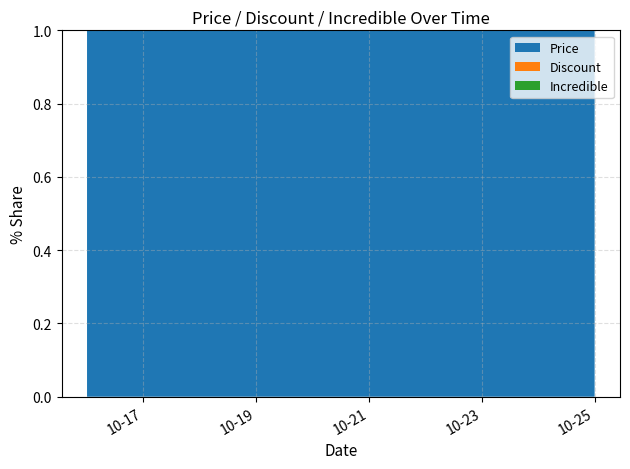

Reading left to right, what are all the values shown in this chart?

Price: 262000	262000	262000	307400	307400	307400	307400	307400	307400
Discount: 15	15	15	0	0	0	0	0	0
Incredible: 1	1	1	0	0	0	0	0	0